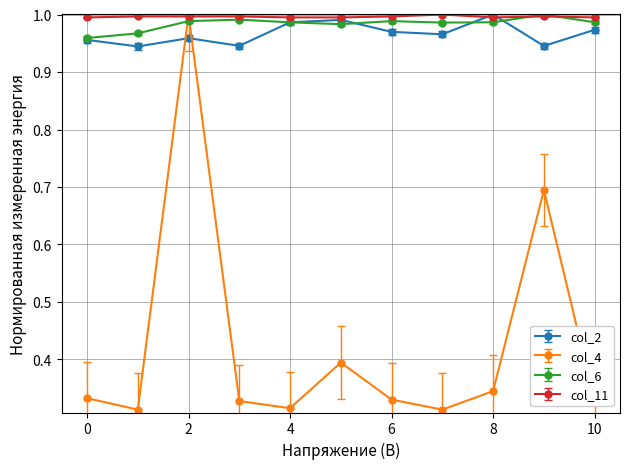

Which series has the widest spread of values?

col_4